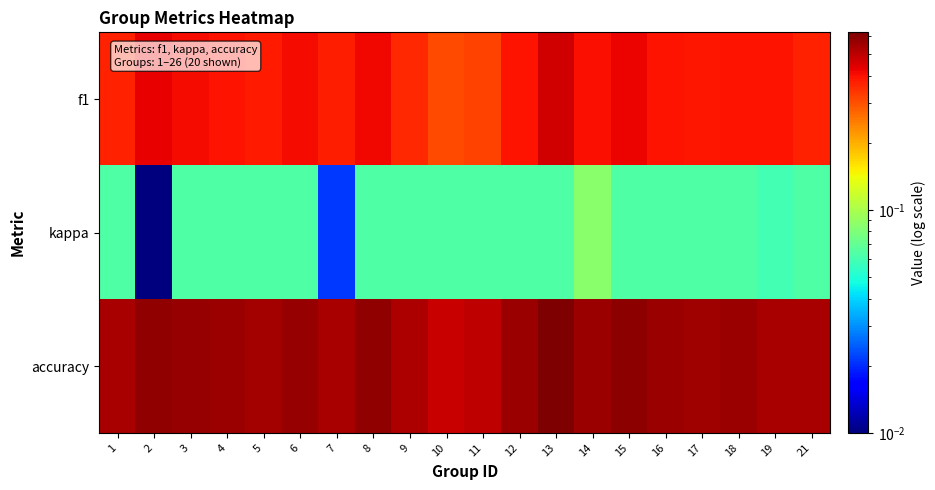

Which series has the largest total across all categories?

accuracy